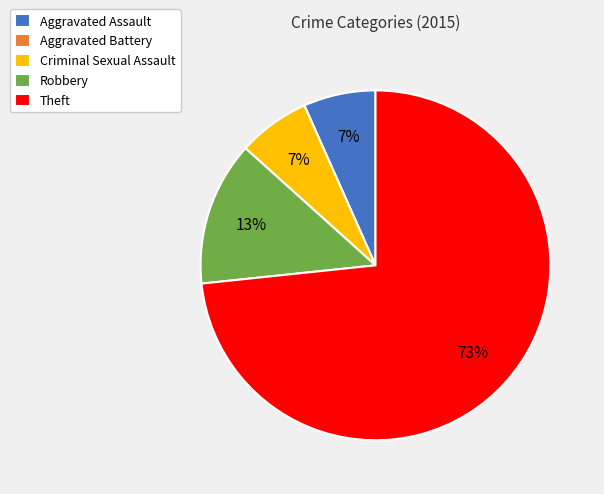

To the nearest percent, what is the average slice percentage?

20%